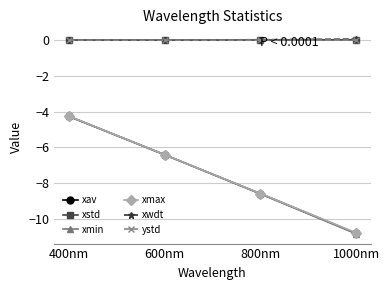

What is the difference between the xmin values at 400nm and 1000nm?

6.6